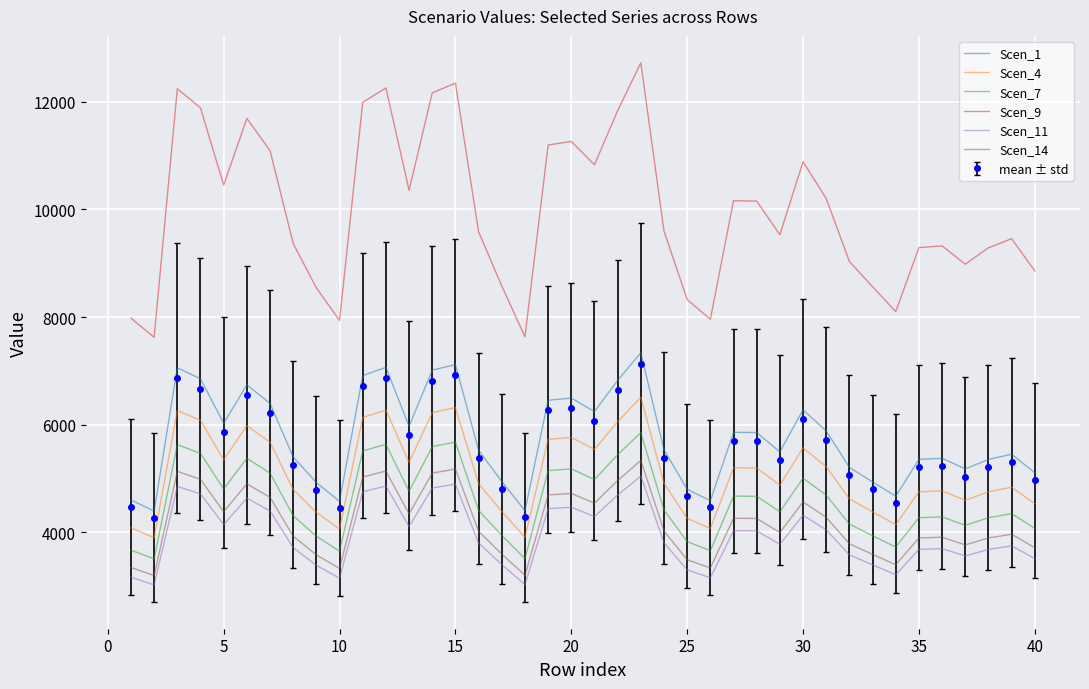

Which series has the largest total across all categories?

Scen_9